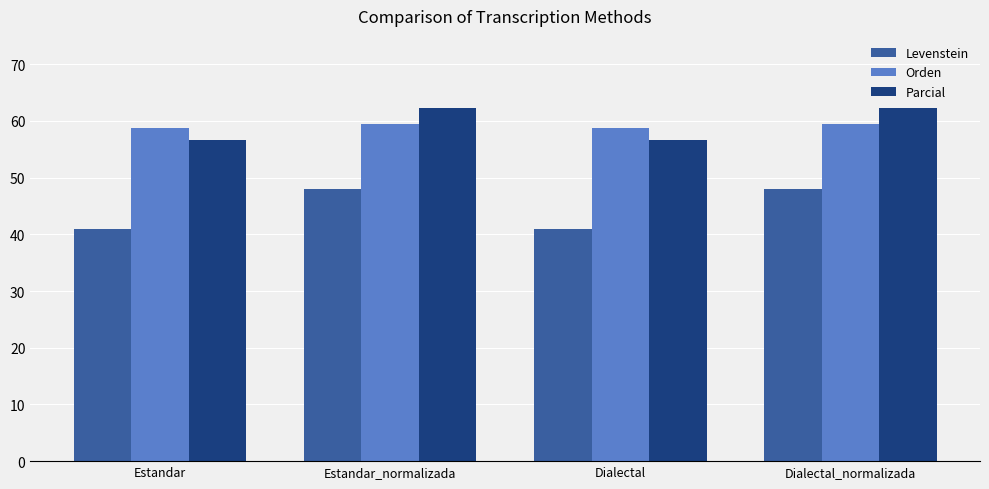

How many bars are there in total?

12